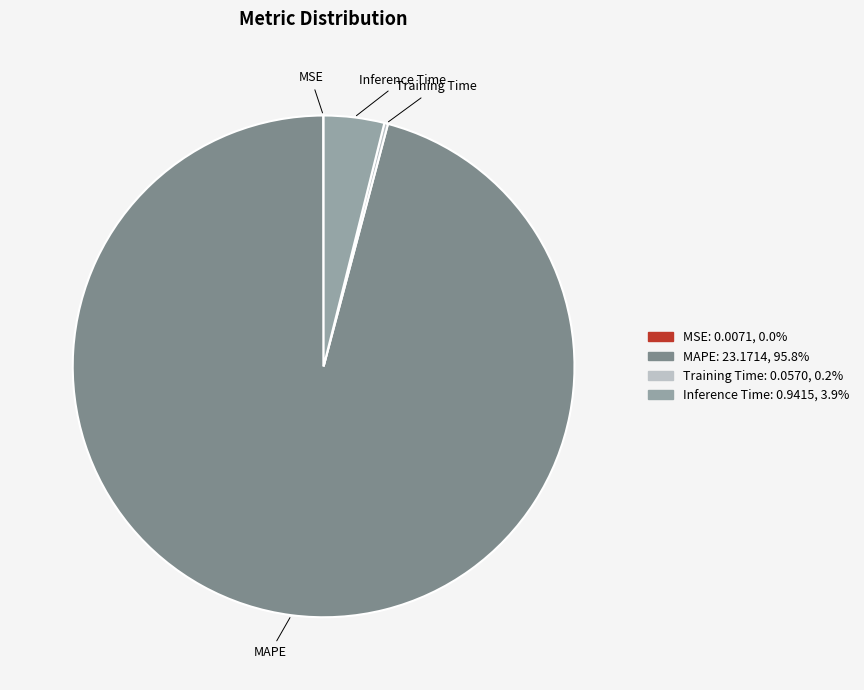

Between MAPE and Inference Time, which is larger?

MAPE